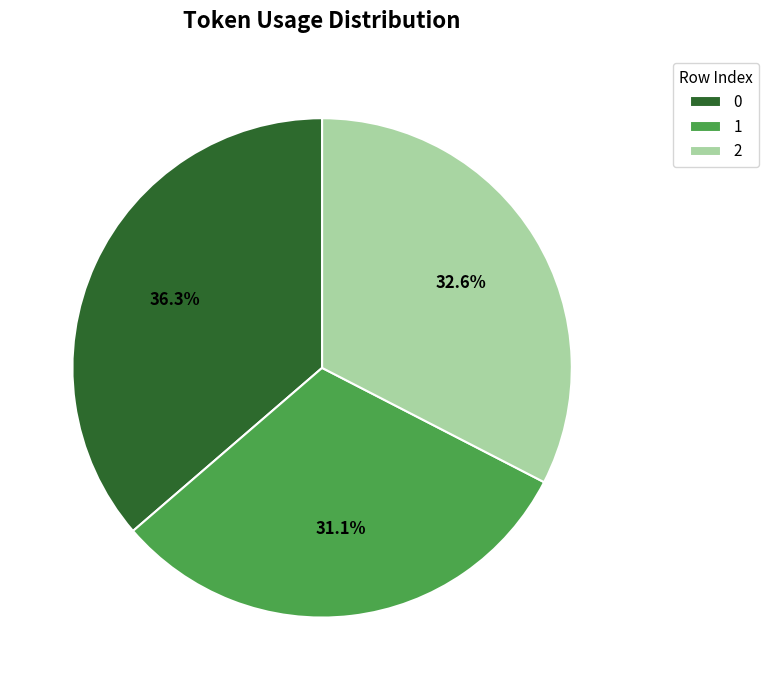

To the nearest percent, what is the difference between the 2 and 0 slice percentages?

4%